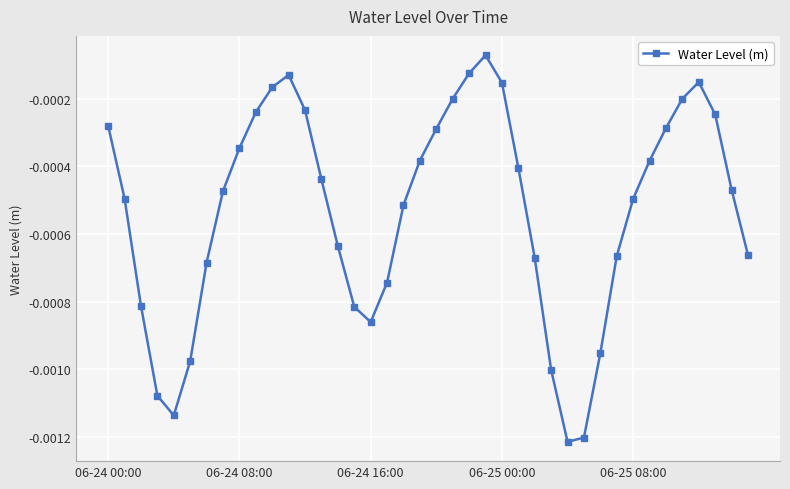

How many interior local valleys (lower than both neighbors) does the data have?

3